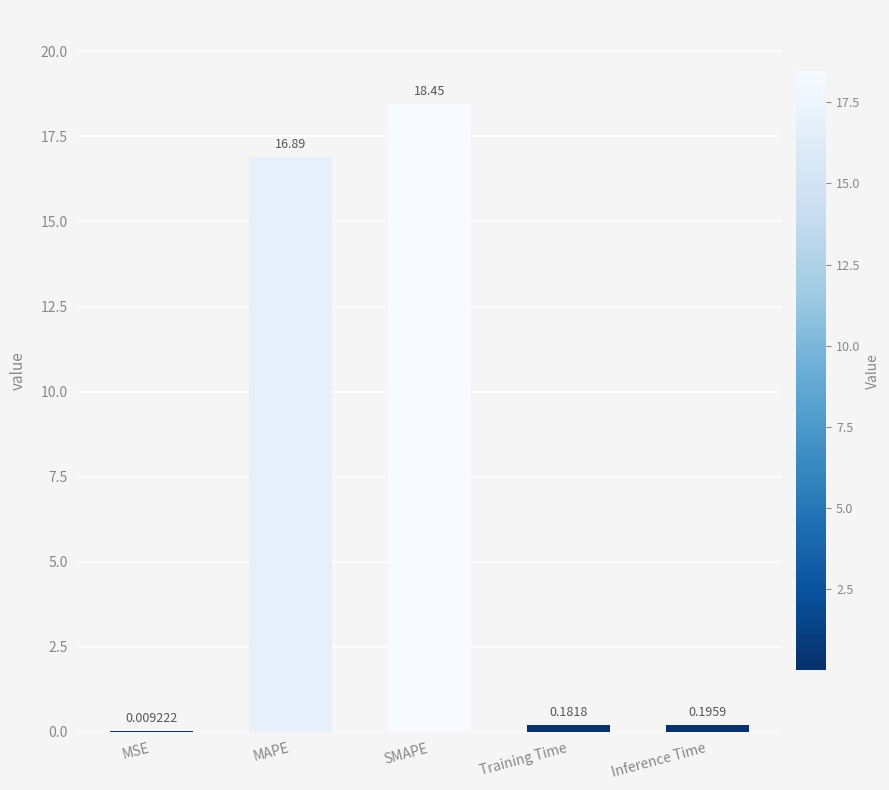

Which label corresponds to the largest value in the chart?

SMAPE